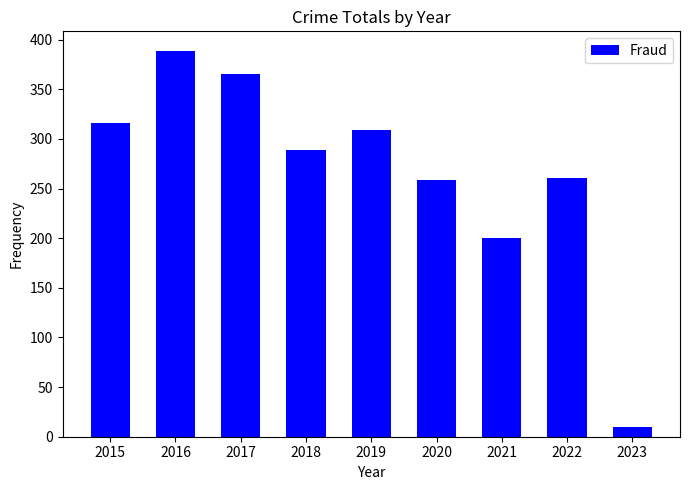

Between 2016 and 2021, which is larger?

2016